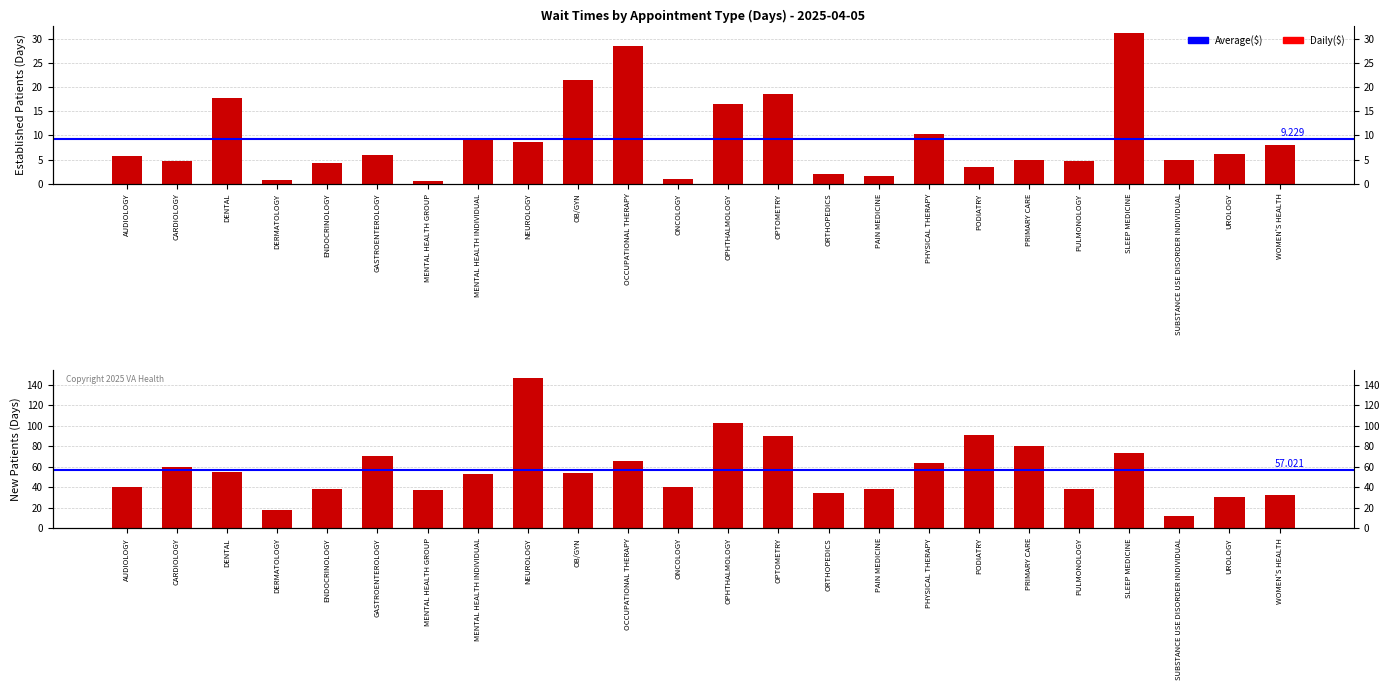

At which label does NewPatients first exceed 54?

CARDIOLOGY